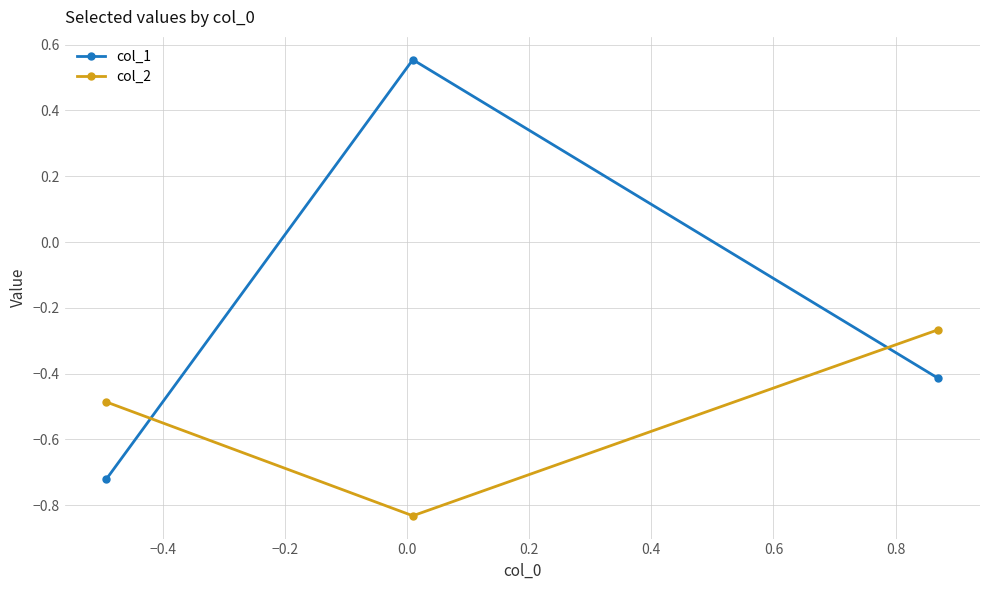

Which series has the widest spread of values?

col_1